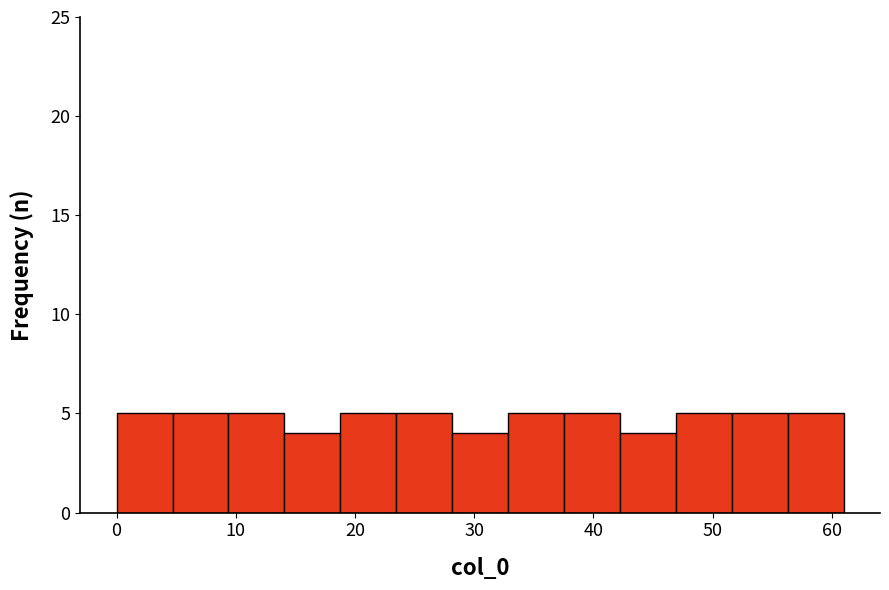

Reading left to right, list every bar in this chart as the range it spans on the x-axis followed by its height. Neither the bar edges nor the heights are printed on the chart, so give them approximately, as read against the axes.

0 to 5: 5
5 to 9: 5
9 to 14: 5
14 to 19: 4
19 to 23: 5
23 to 28: 5
28 to 33: 4
33 to 38: 5
38 to 42: 5
42 to 47: 4
47 to 52: 5
52 to 56: 5
56 to 61: 5